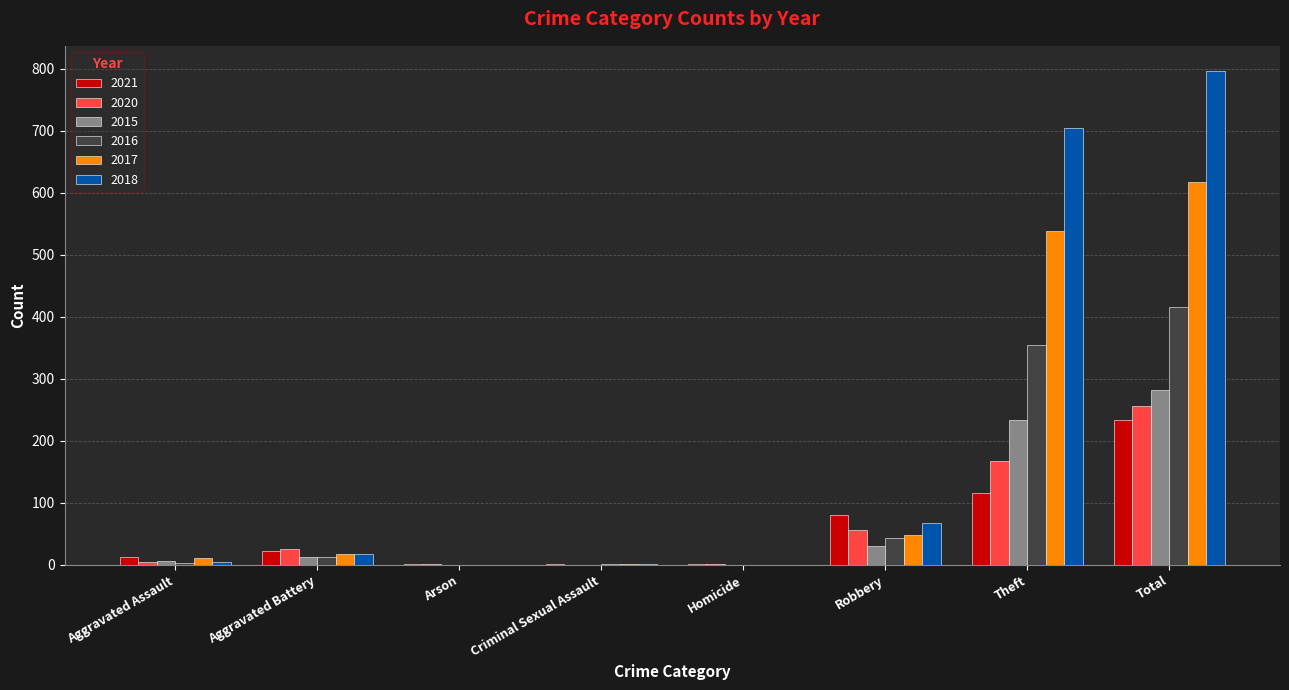

At which category is the sum across all series the highest?

Total